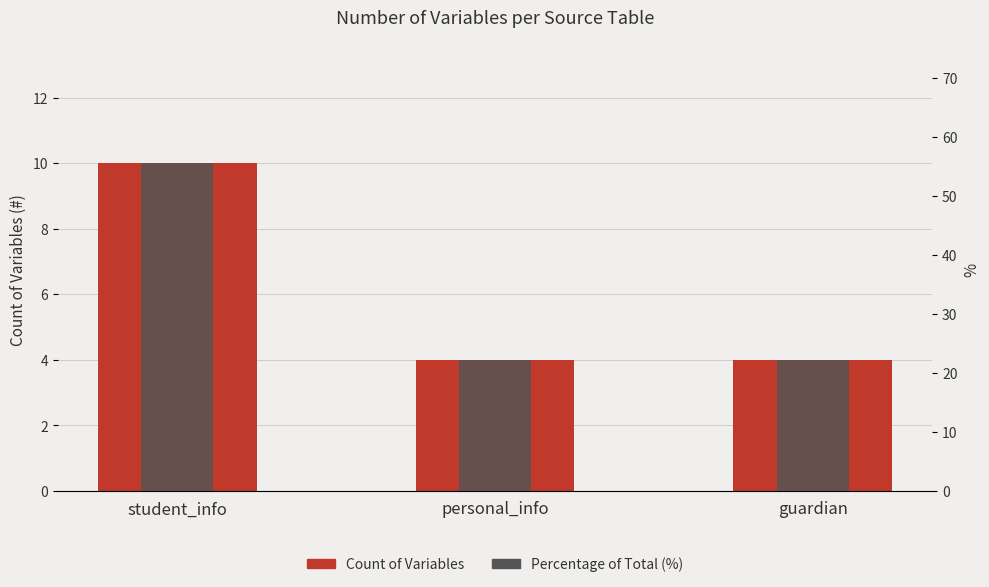

The value of Percentage of Total (%) at personal_info is 22.2. True or false?

True